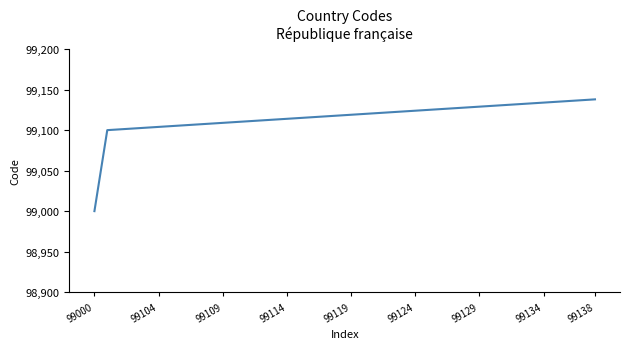

What is the difference between the maximum and minimum values?

138